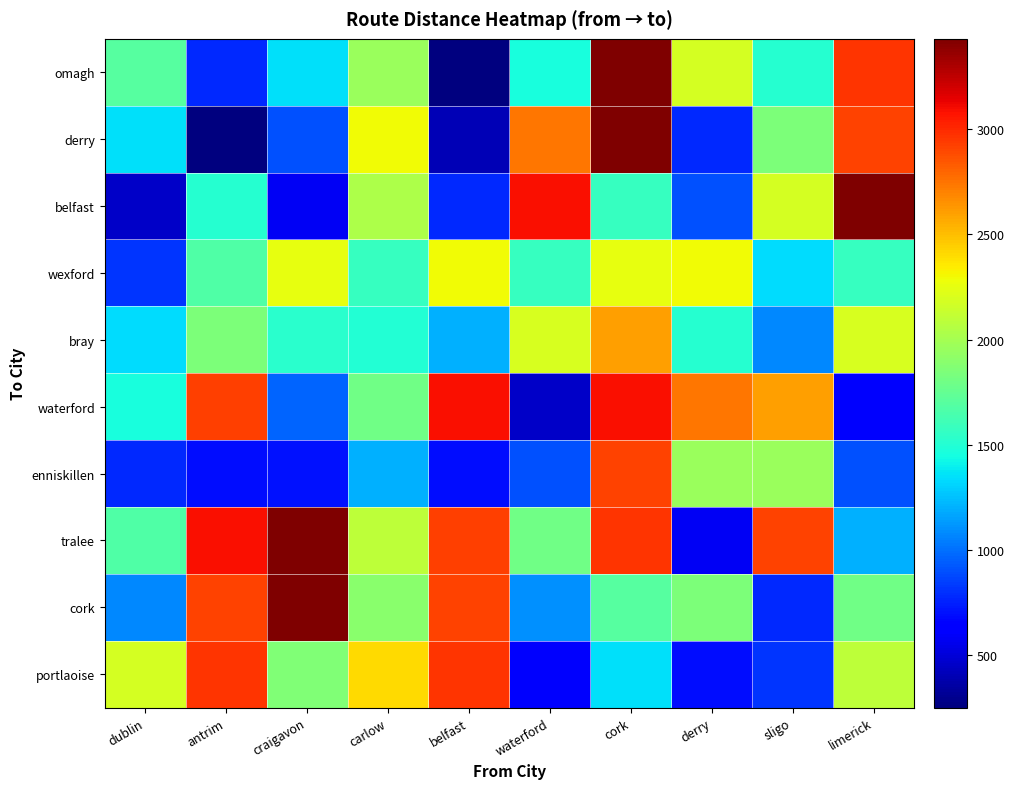

What is the difference between the highest and lowest values at waterford?

2633.3